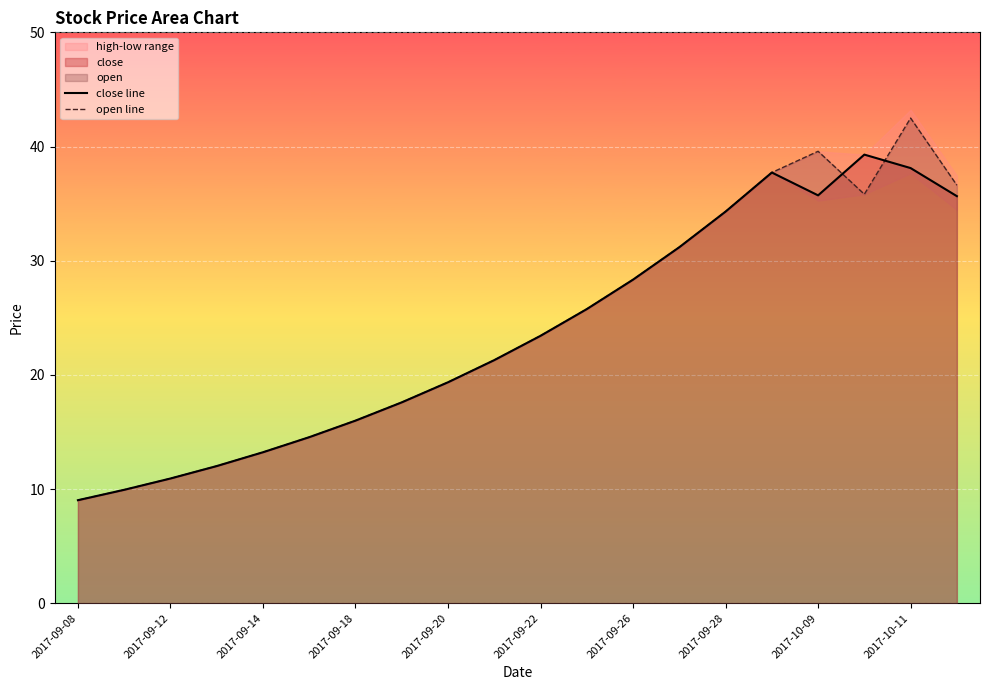

The close line series shows 44.8 at 13. True or false?

False